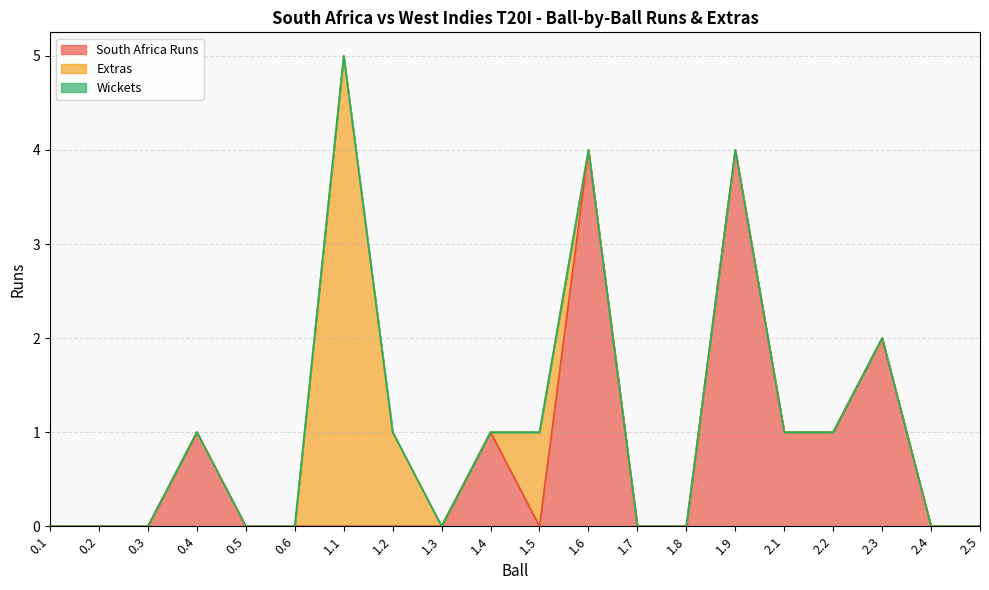

What is the label of the 5th point from the right?

2.1